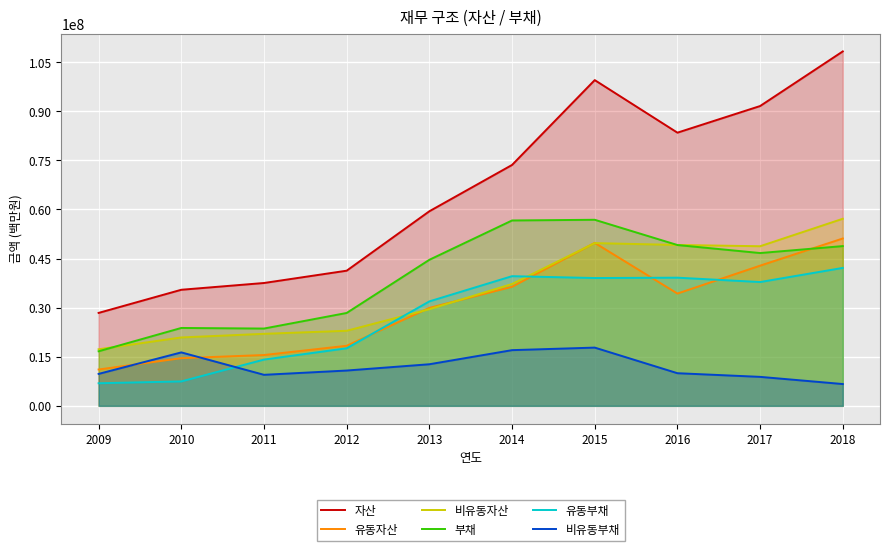

Does the chart display data point markers on the line(s)?

No